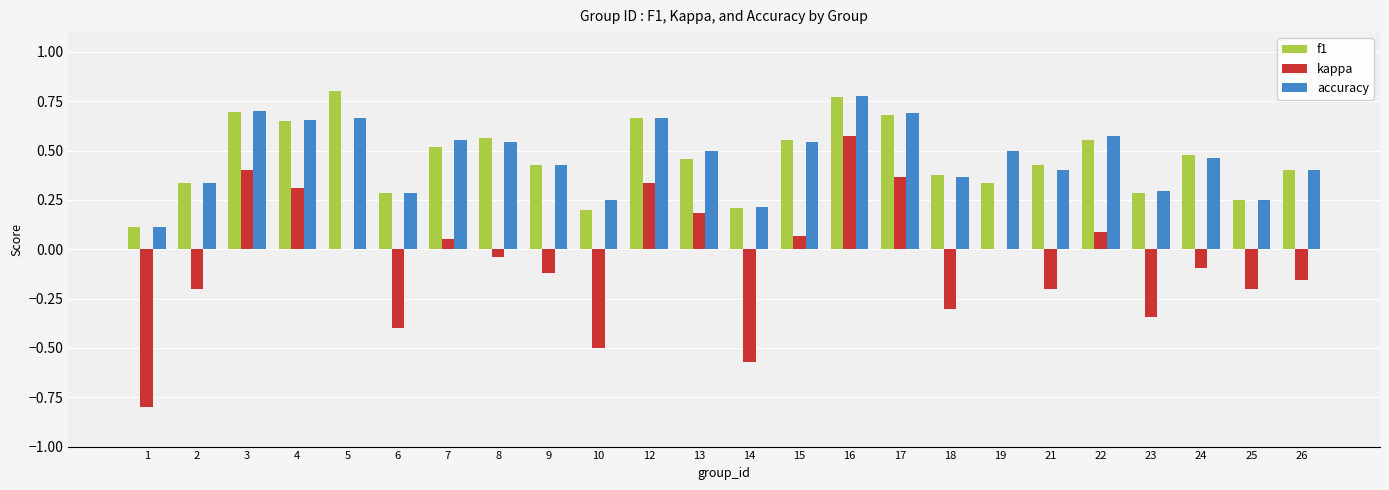

How many categories are shown in the chart?

24